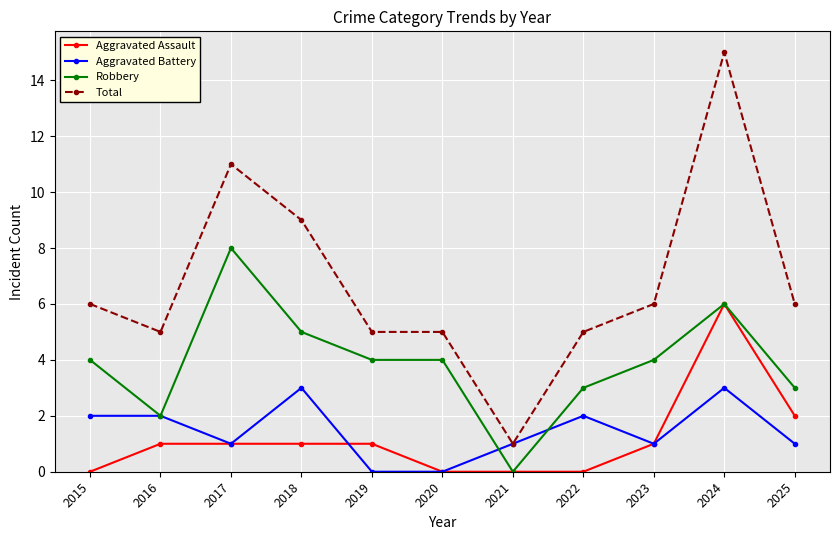

Does the chart display data point markers on the line(s)?

Yes